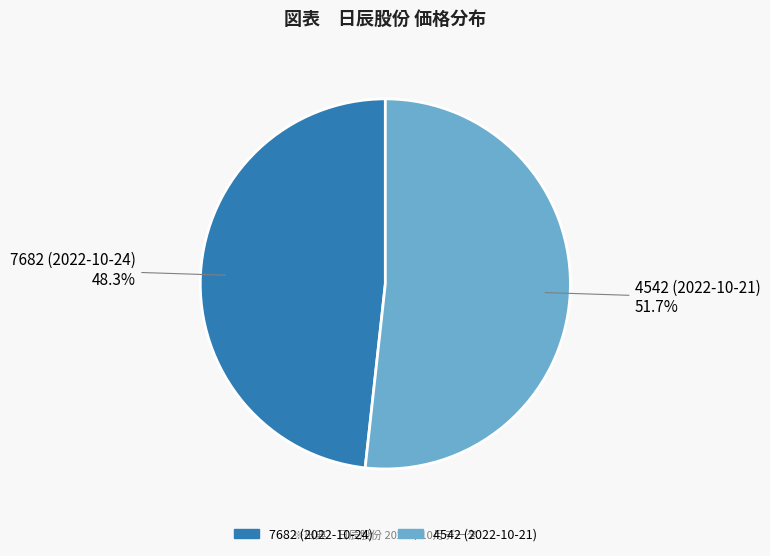

What is the largest slice in the pie chart?

4542 (2022-10-21)